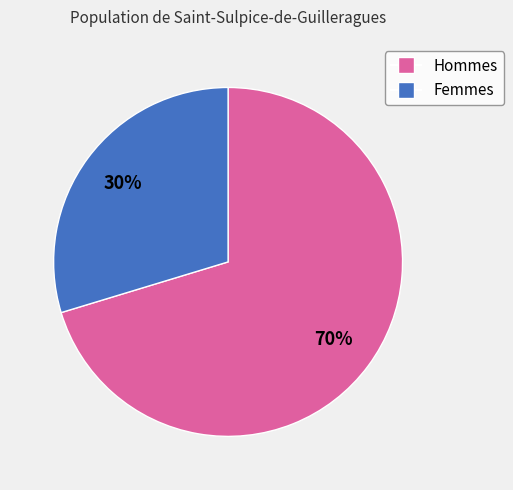

Is there any slice that represents more than half of the pie?

Yes